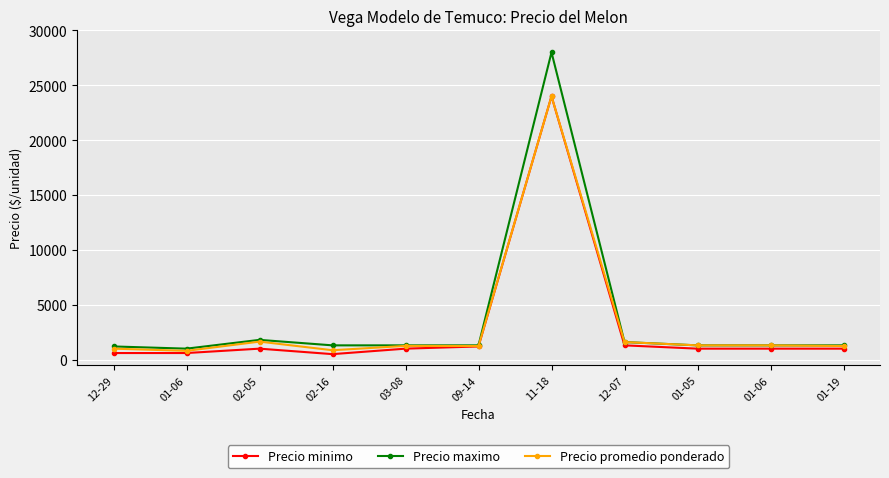

How many categories are shown in the chart?

11